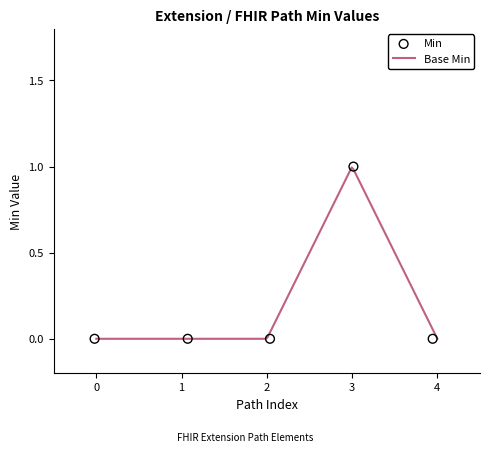

Between Extension and Extension.extension, which is larger?

Extension